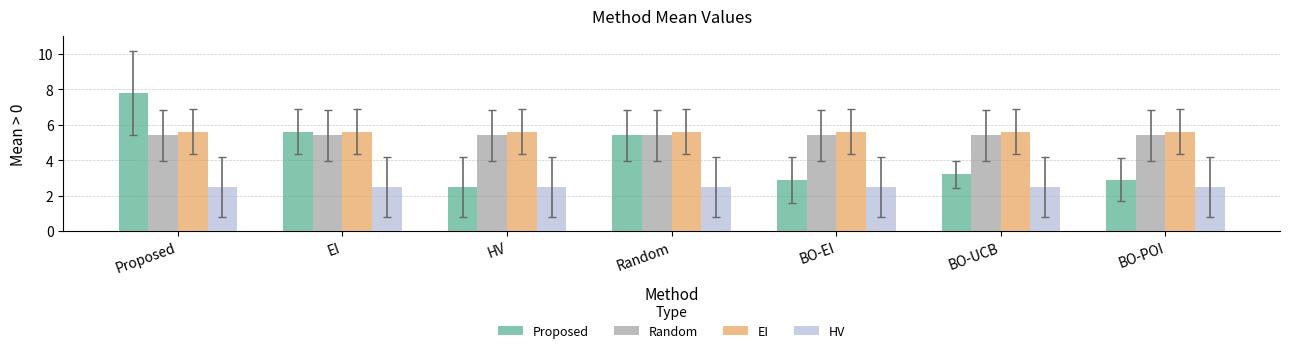

The Proposed series shows 2.9 at BO-EI. True or false?

True